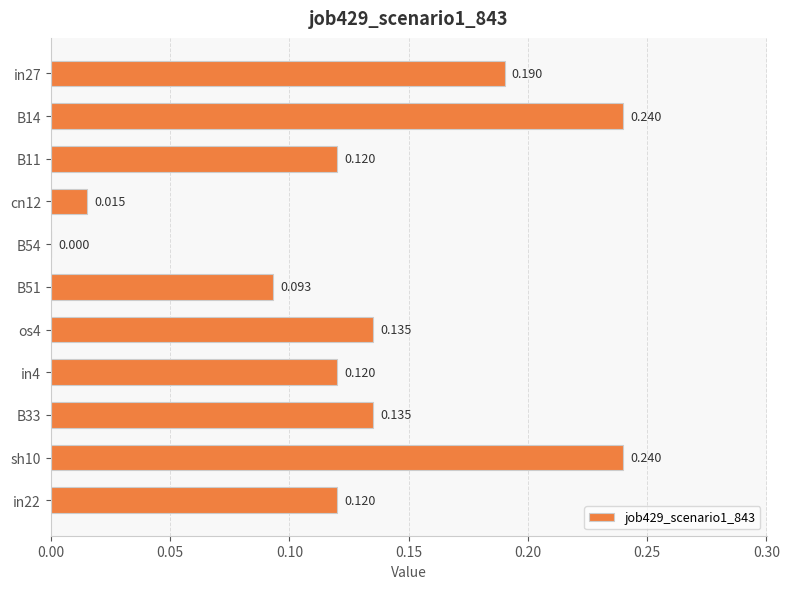

What is the average value?

0.1